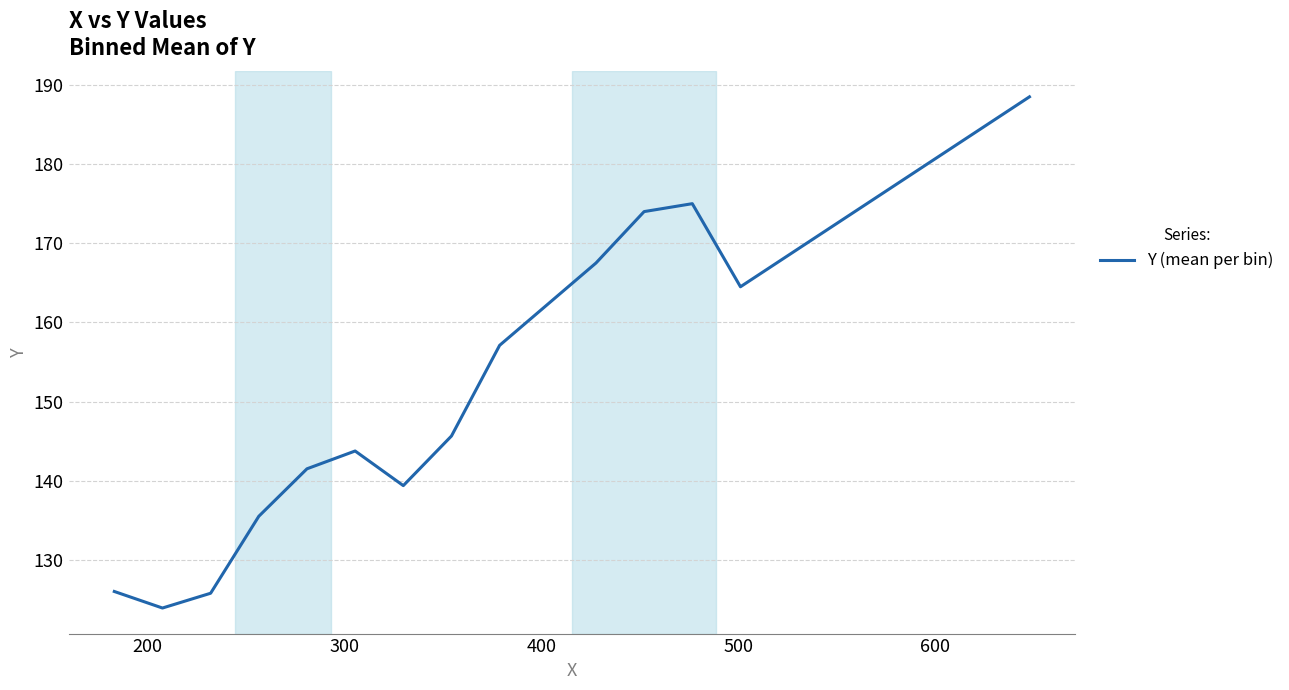

What is the greatest value displayed?

188.5